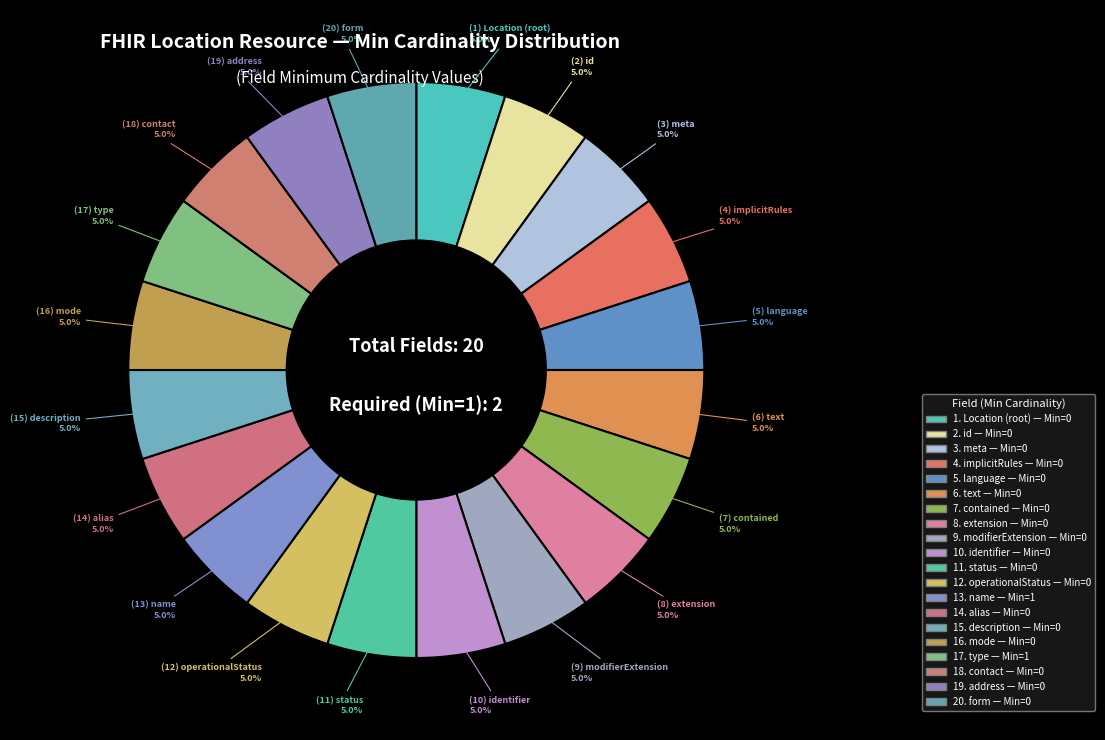

How many slices are in this pie chart?

20